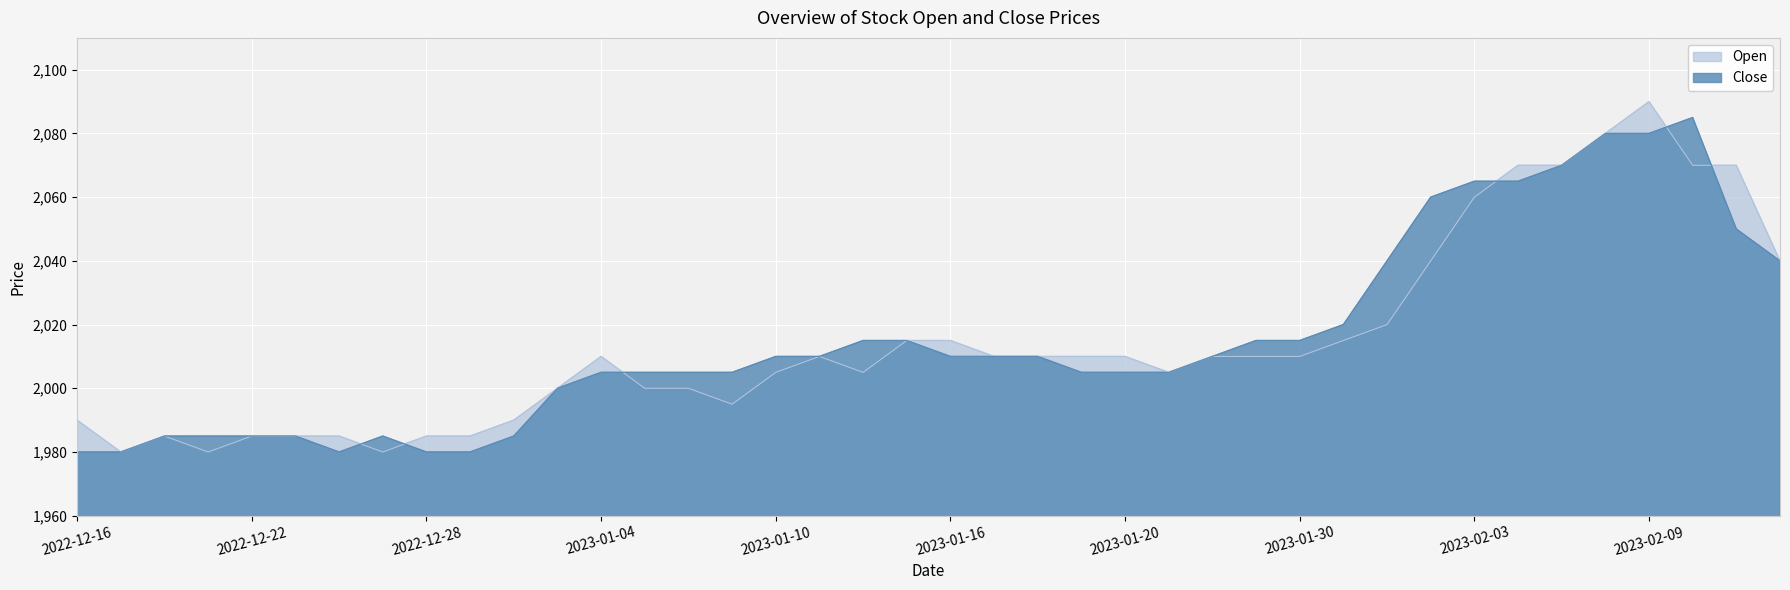

At which category is the sum across all series the highest?

2023-02-09